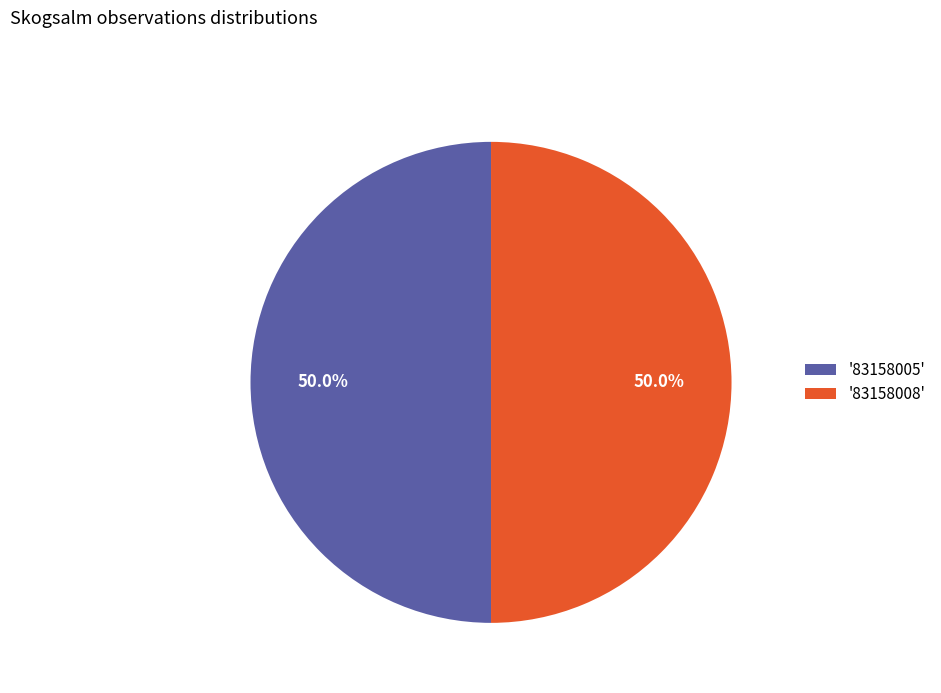

How many segments does this pie chart have?

2